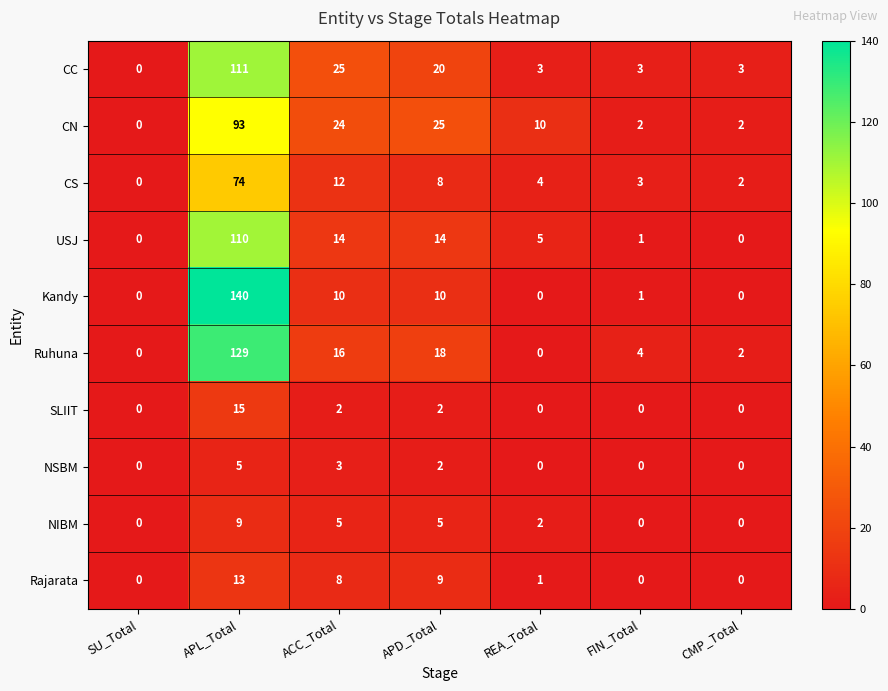

Rank the series by their maximum value, from highest to lowest.

Kandy, Ruhuna, CC, USJ, CN, CS, SLIIT, Rajarata, NIBM, NSBM